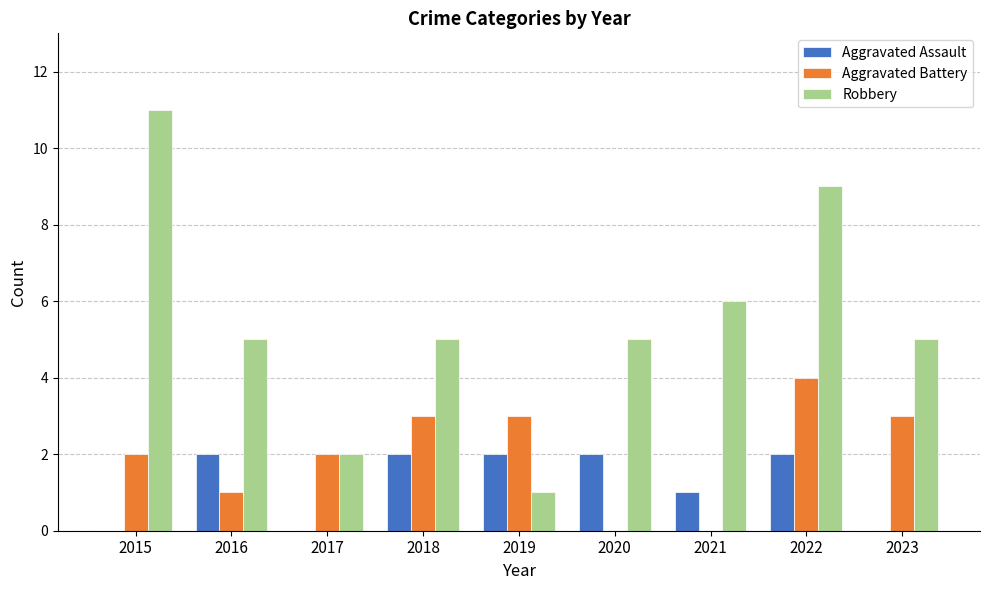

Which series has the widest spread of values?

Robbery